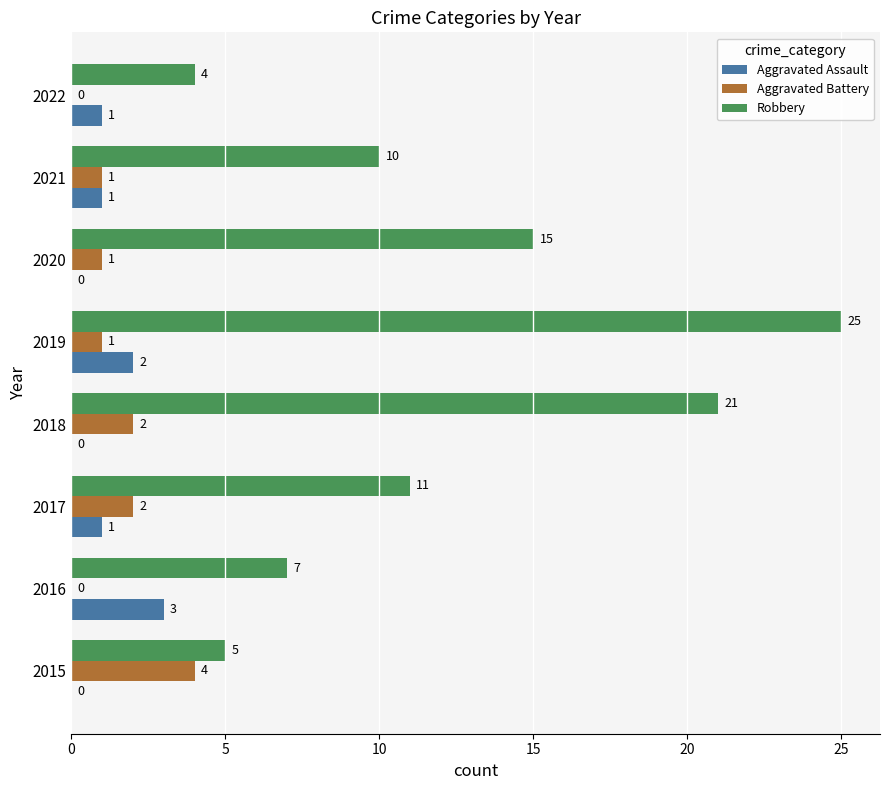

Is it true that Aggravated Battery equals 1 at 2017?

False